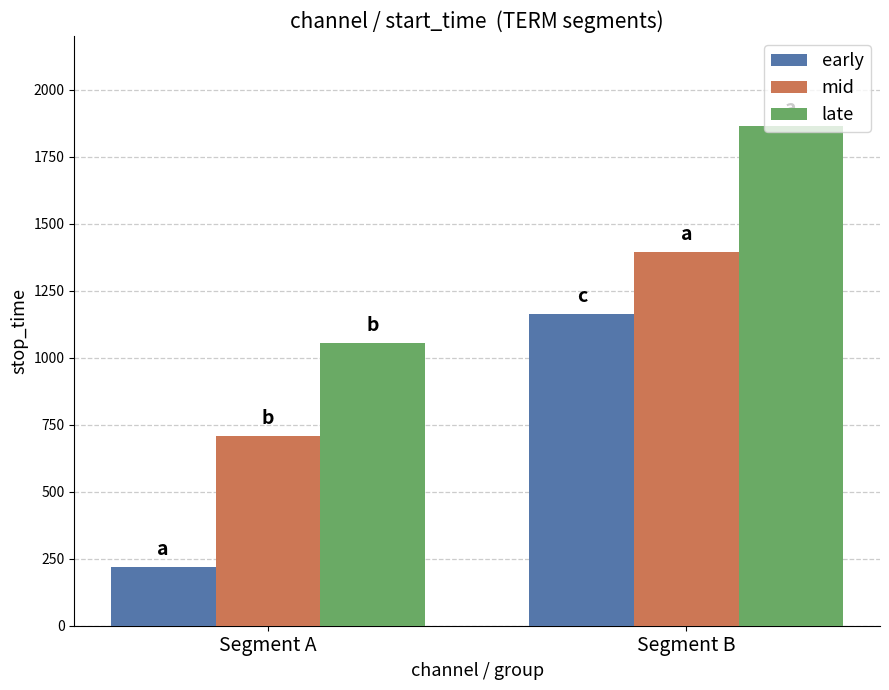

What is the difference between the maximum and minimum values in the mid series?

684